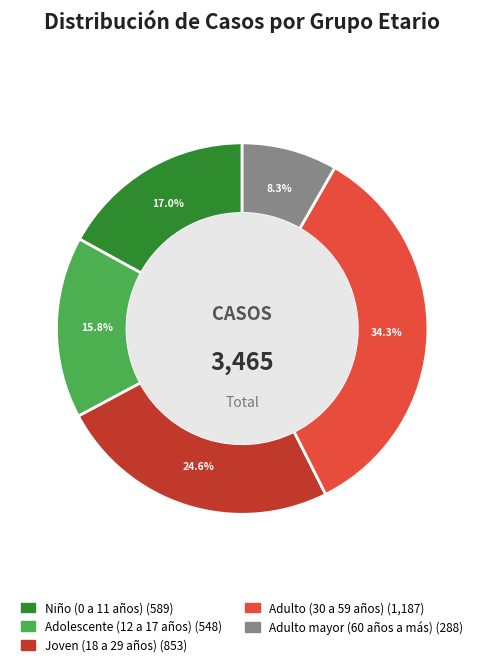

How many segments does this pie chart have?

5